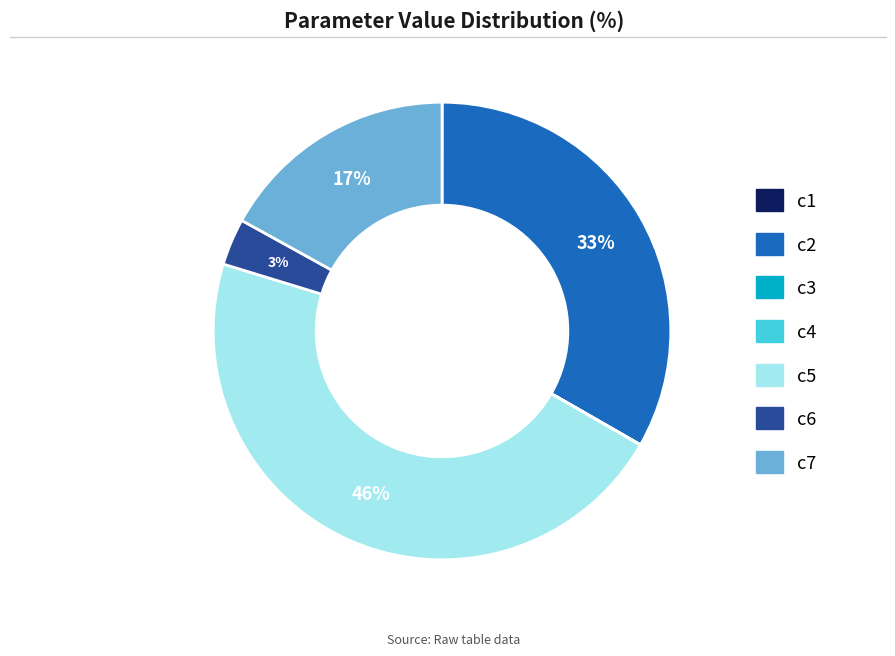

Does c5 represent more than half of the total?

No